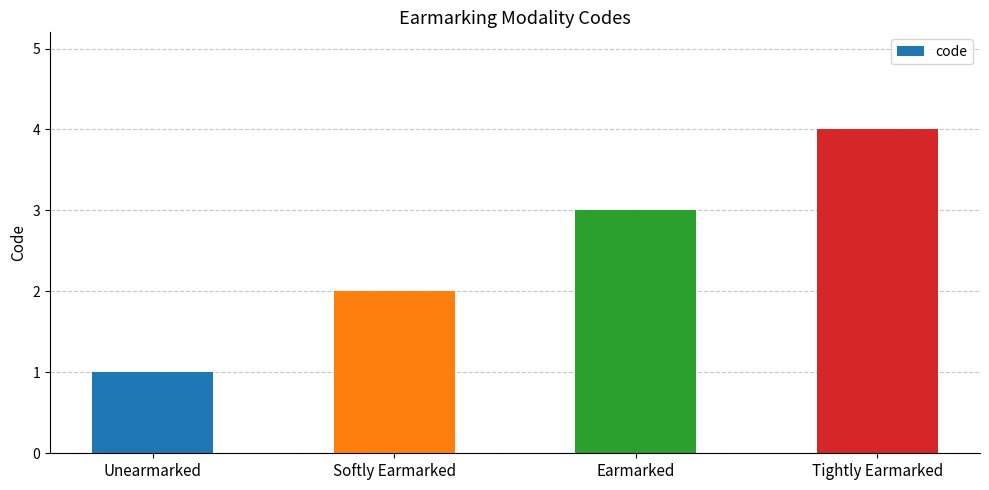

The value at Unearmarked is 1. True or false?

True